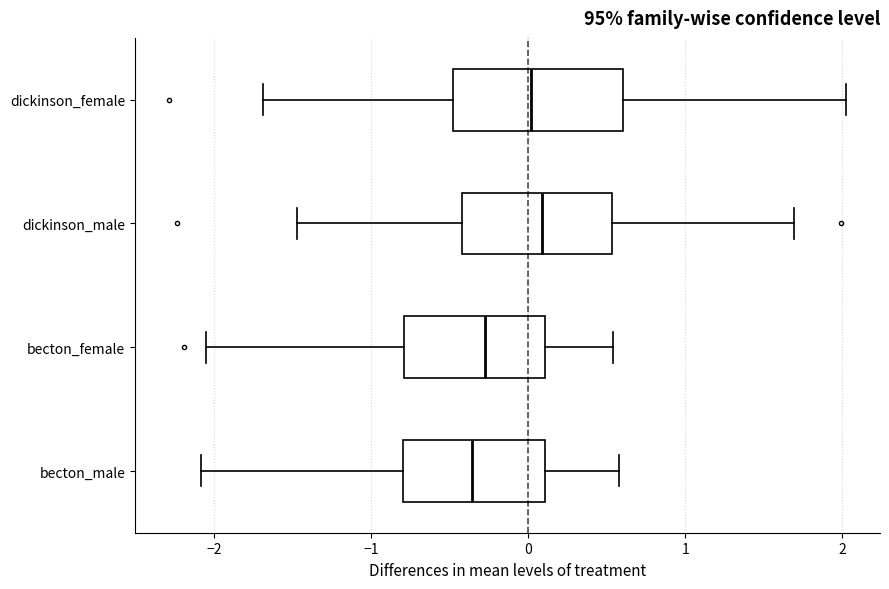

Which box is the widest, from its left edge to its right edge?

dickinson_female